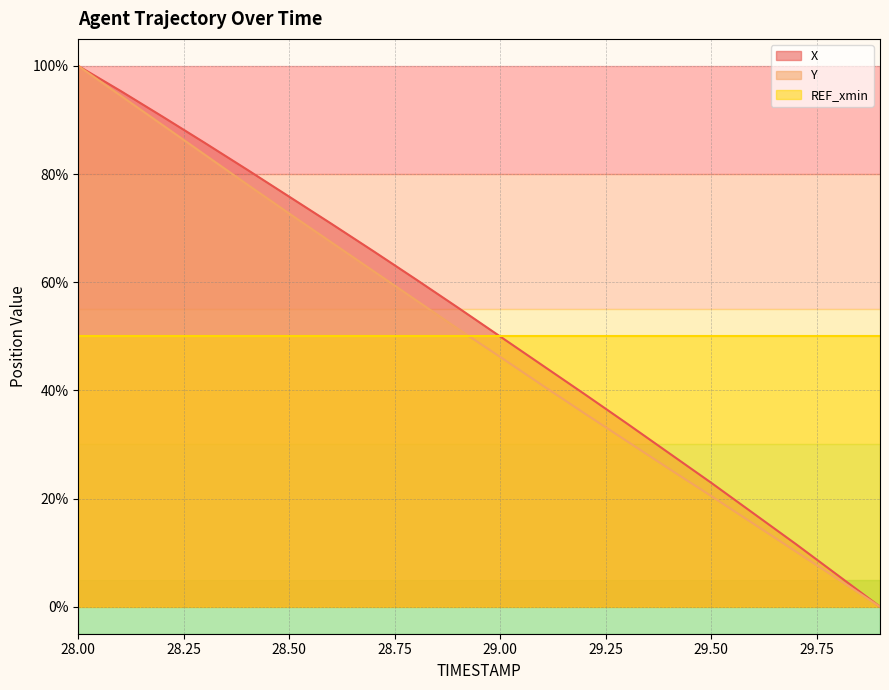

True or false: X and Y intersect in this chart.

False